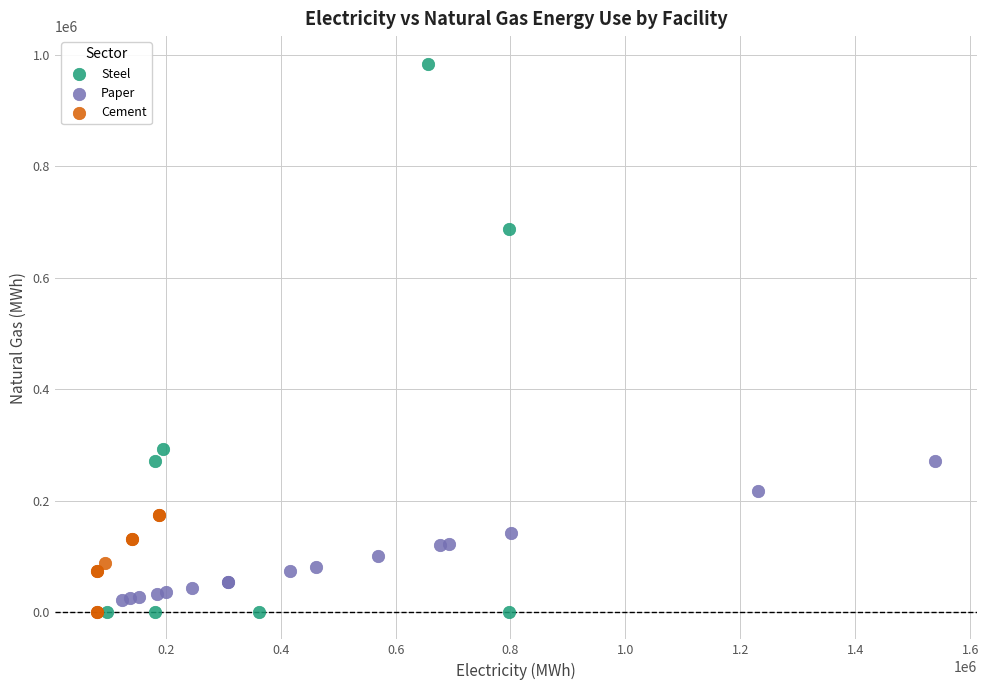

Which series reaches the maximum Y coordinate?

Steel